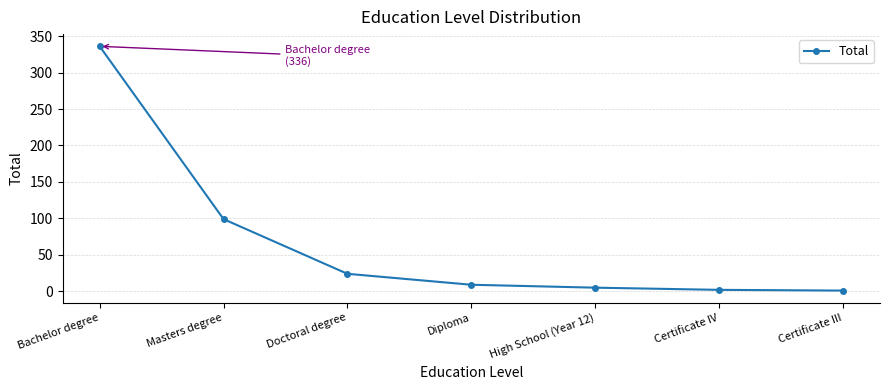

What is the greatest value displayed?

336